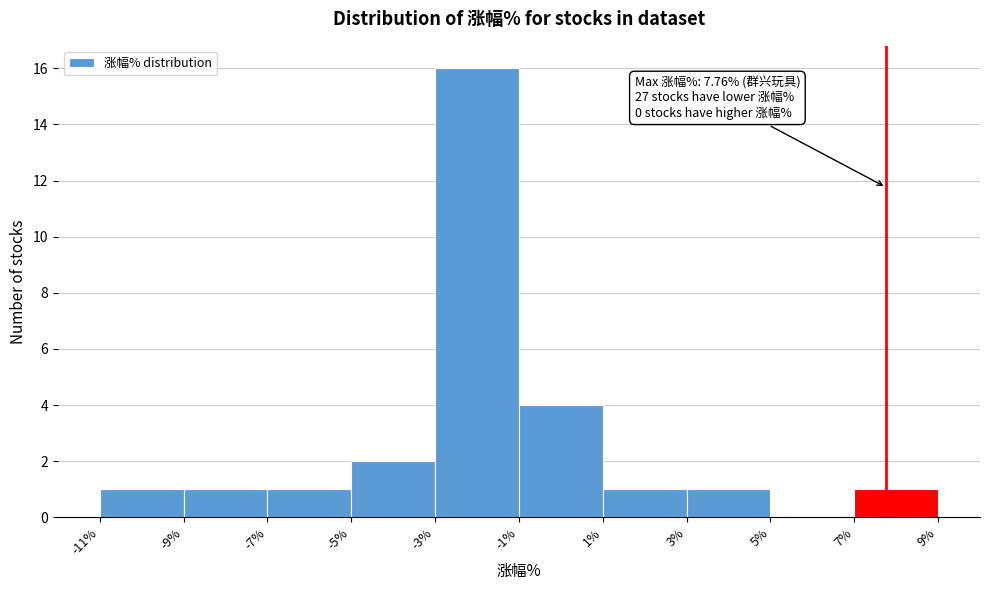

Which range on the x-axis has the tallest bar?

-3% to -1%